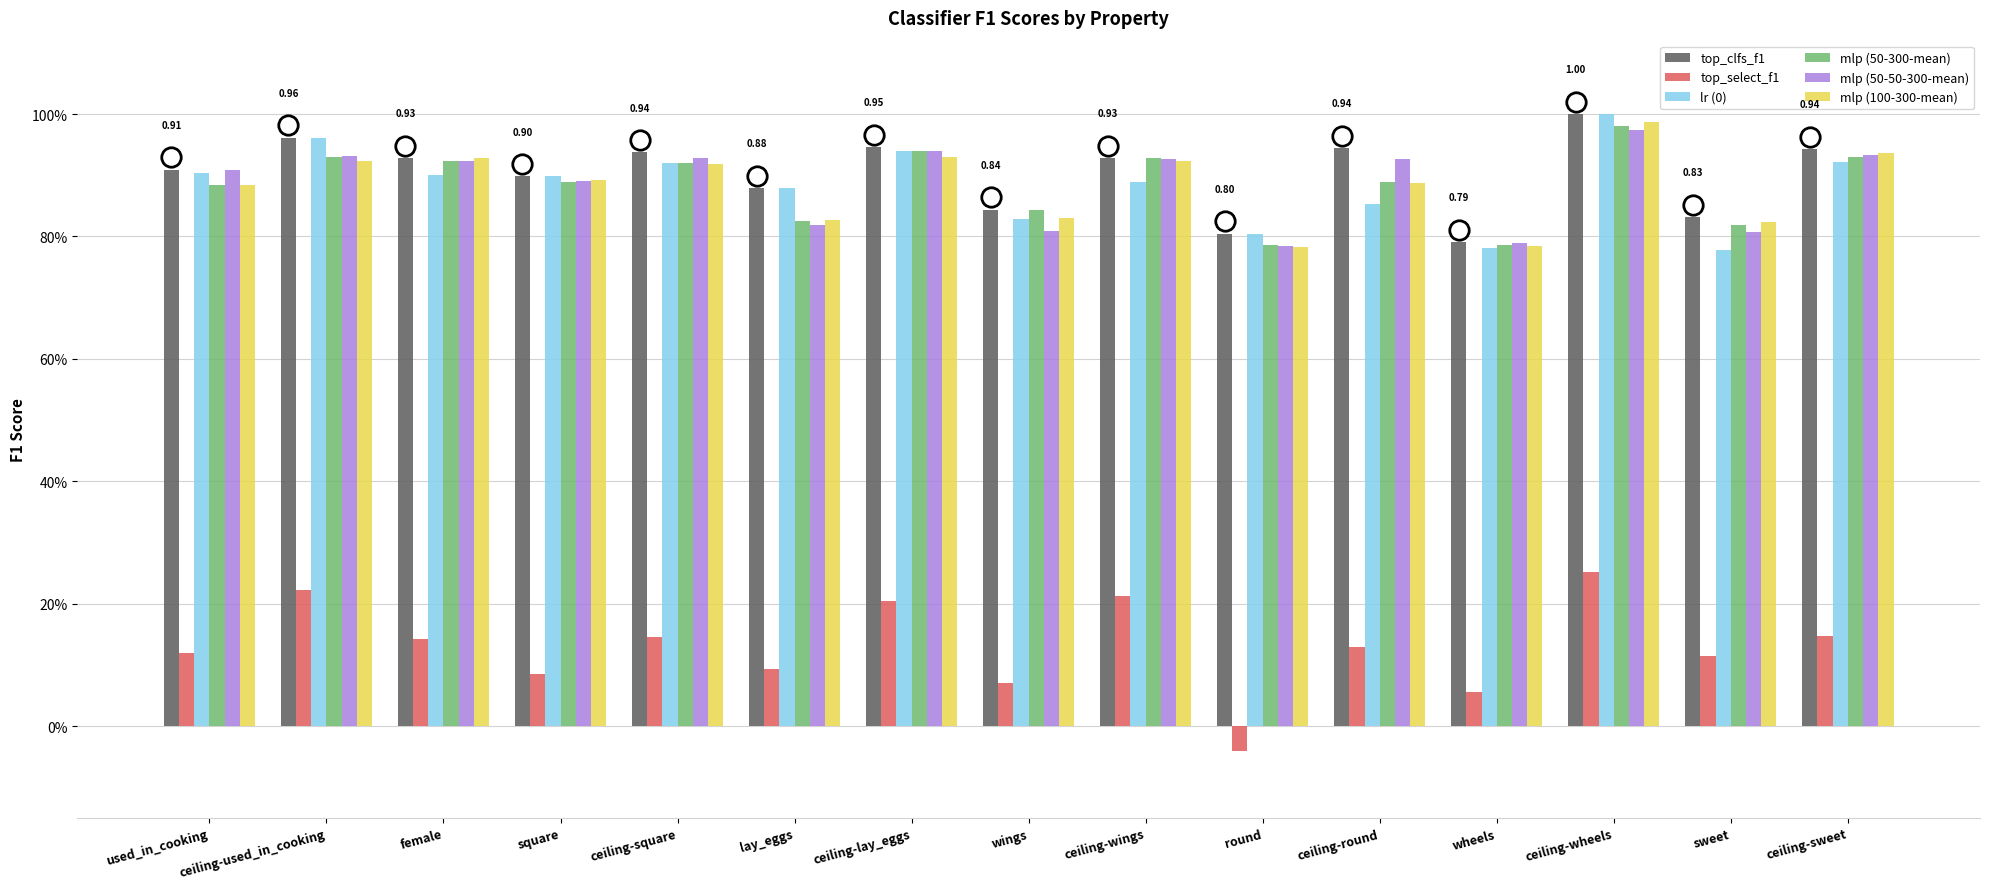

Between square and ceiling-wheels, which series saw the biggest shift?

top_select_f1